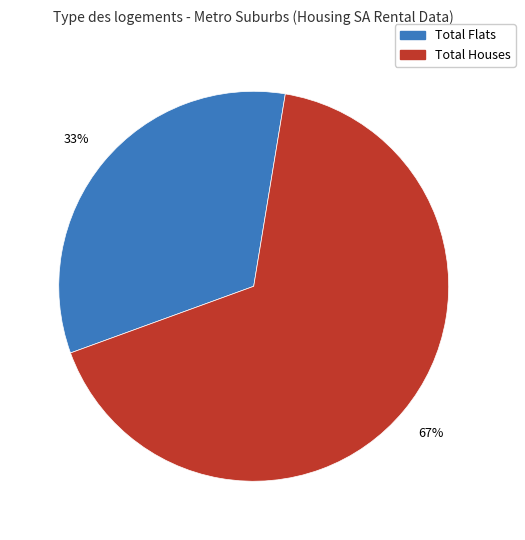

Is there a majority slice in this chart?

Yes